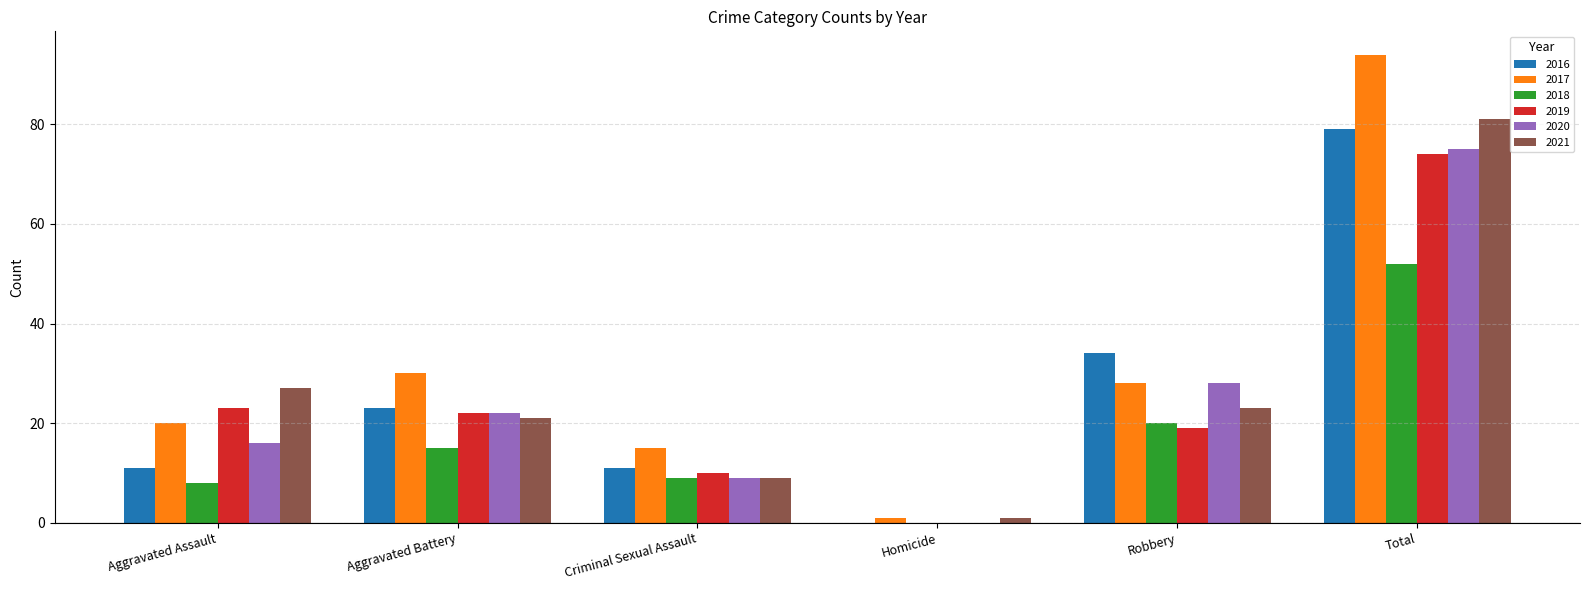

How many groups of bars are there?

6